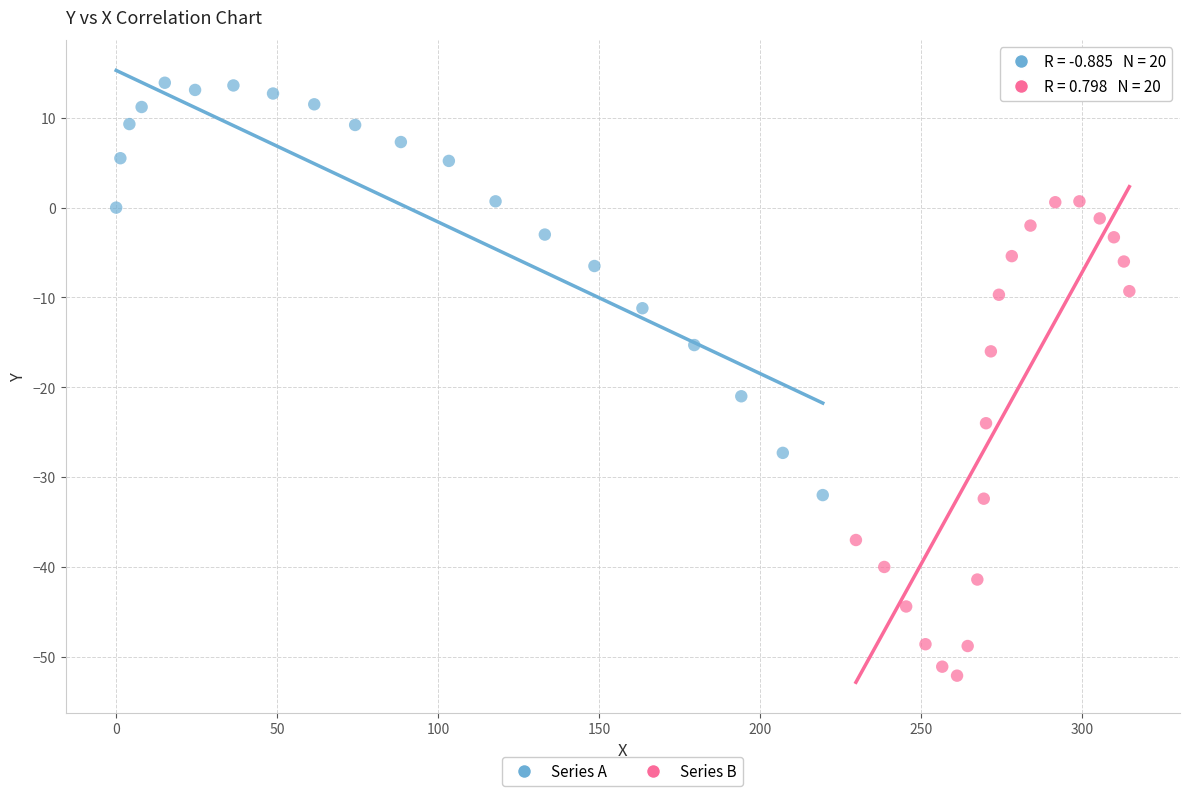

Which series contains the lowest Y value?

Series B